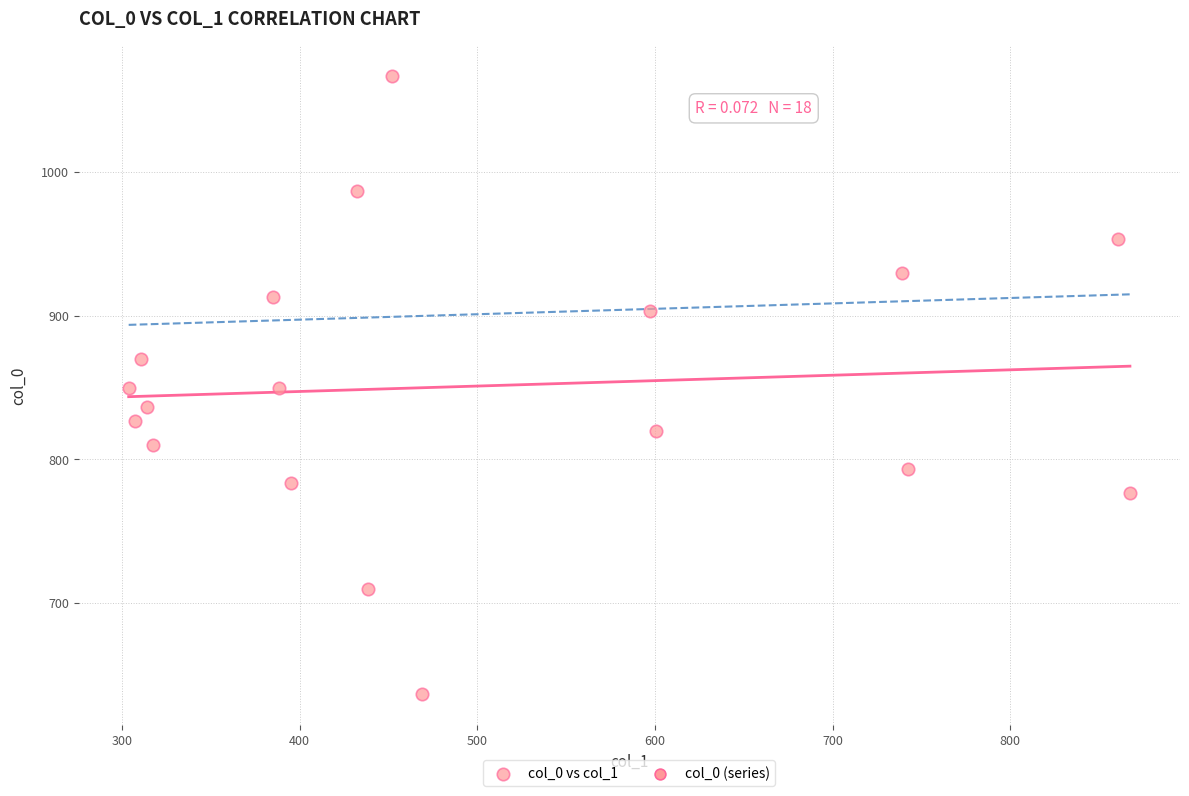

What is the range of Y values (max minus min)?

430.0